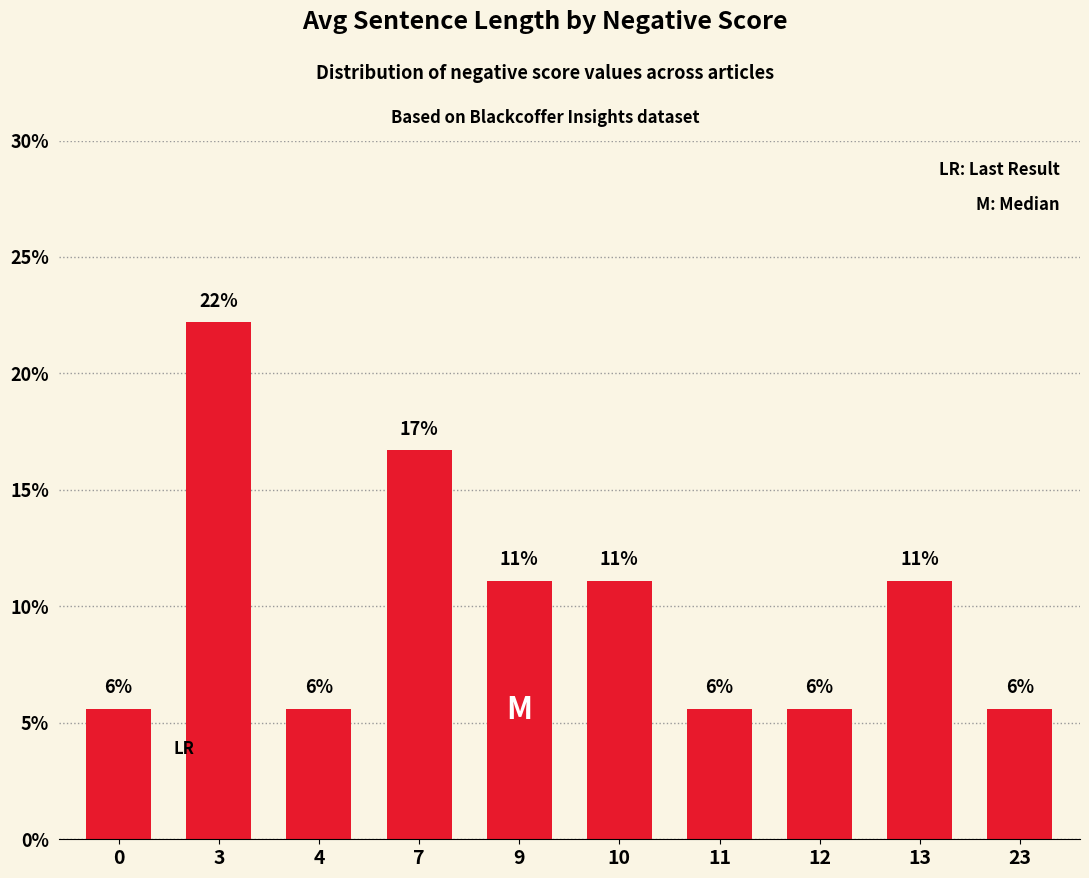

What is the smallest value displayed?

5.6